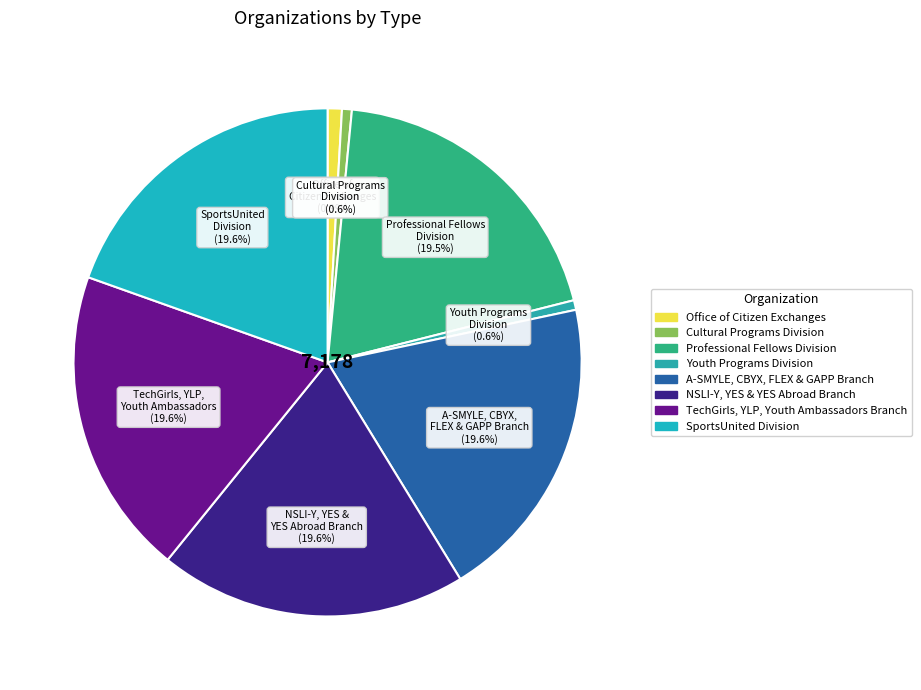

Combined, do TechGirls, YLP, Youth Ambassadors Branch and SportsUnited Division account for over 50%?

No